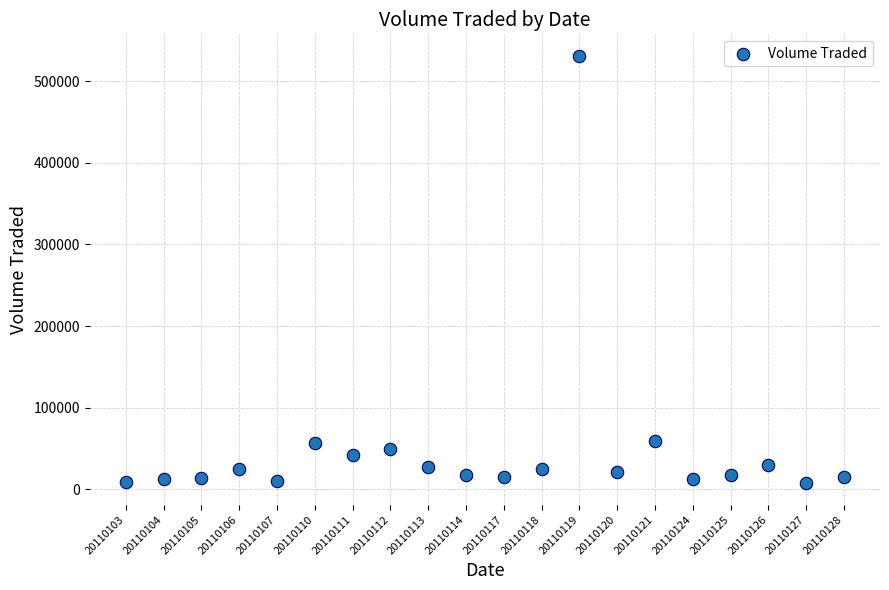

What is the range of Y values (max minus min)?

524100